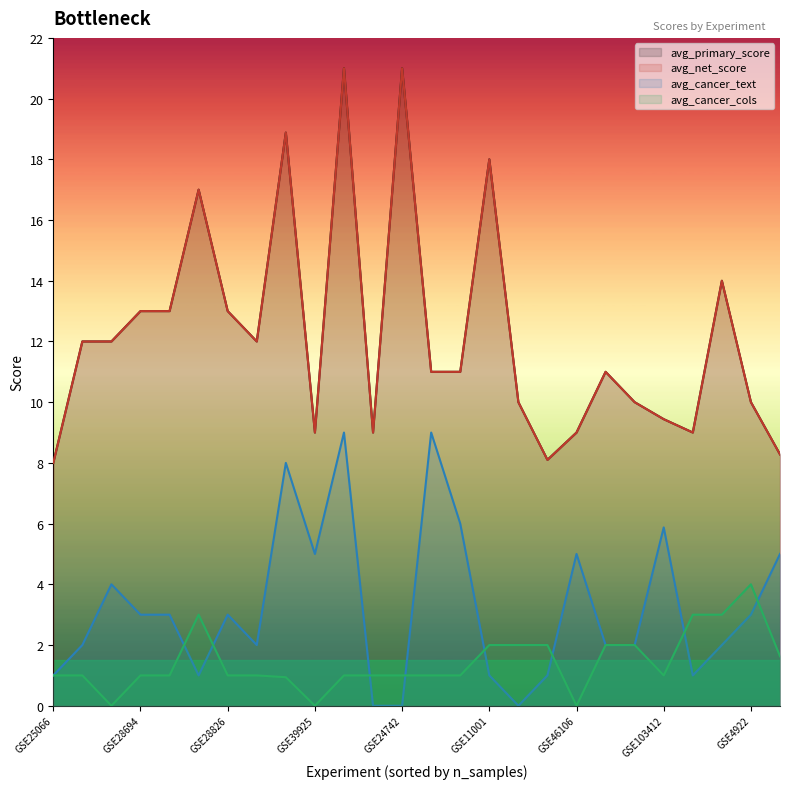

At how many categories does at least one series exceed 12?

9